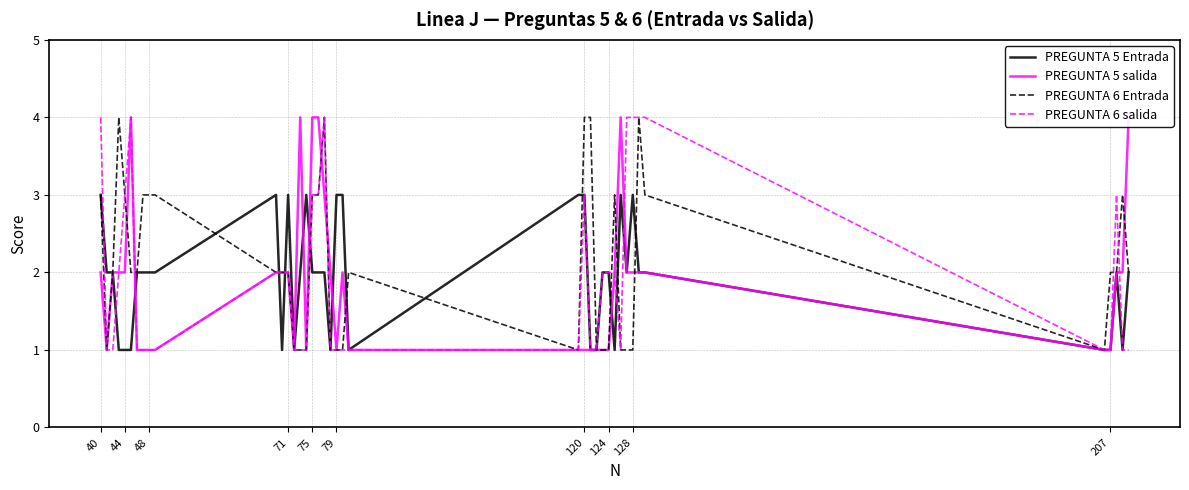

True or false: PREGUNTA 5 Entrada has a value of 2 at 124.

True